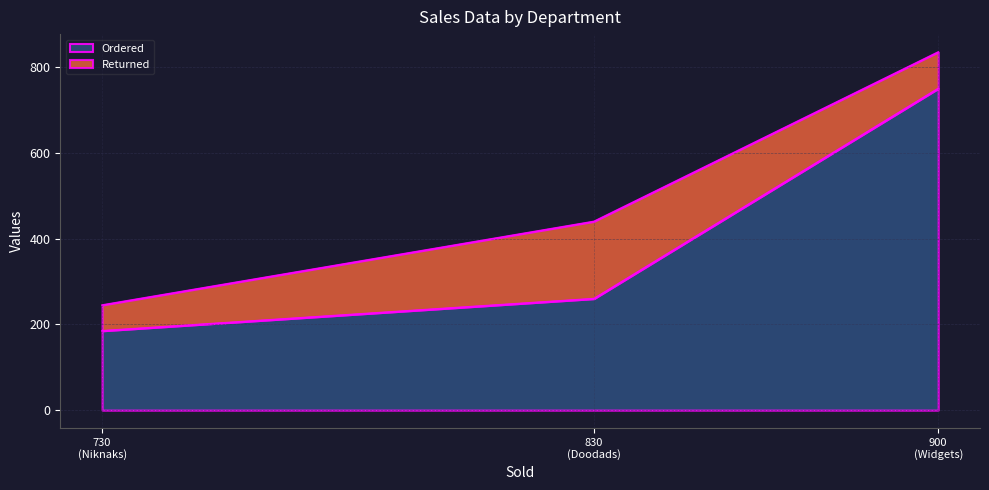

How many lines are shown in the chart?

2